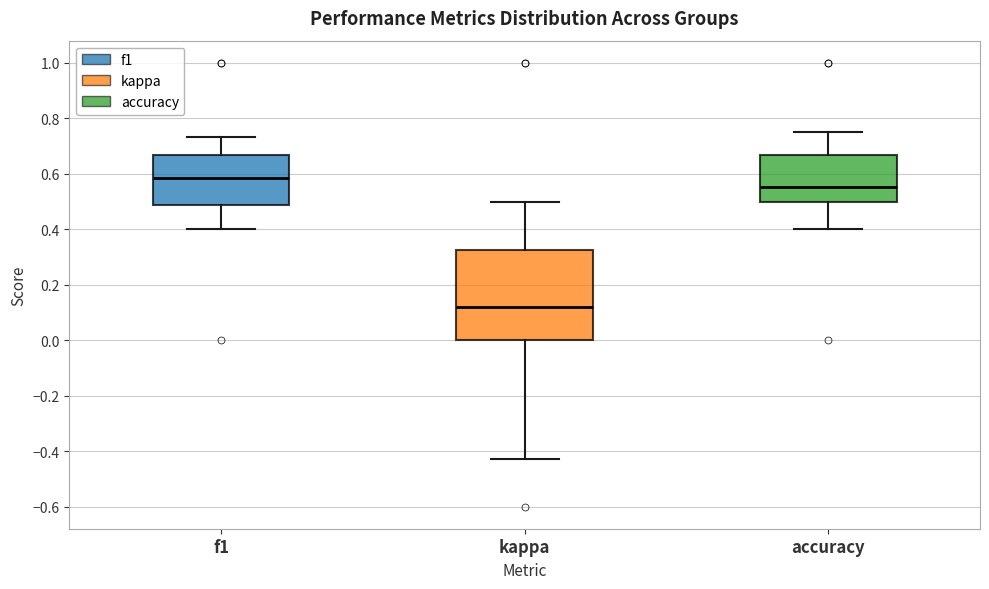

Reading left to right, transcribe this box plot: for each box, give where its median line is, the range the box spans, and where its two whiskers end, as read against the y-axis. The values are not printed on the chart, so give them approximately, as read against the axis.

f1: median 0.58, box 0.48 to 0.66, whiskers 0.40 to 0.74
kappa: median 0.12, box 0.00 to 0.32, whiskers -0.42 to 0.50
accuracy: median 0.56, box 0.50 to 0.66, whiskers 0.40 to 0.76